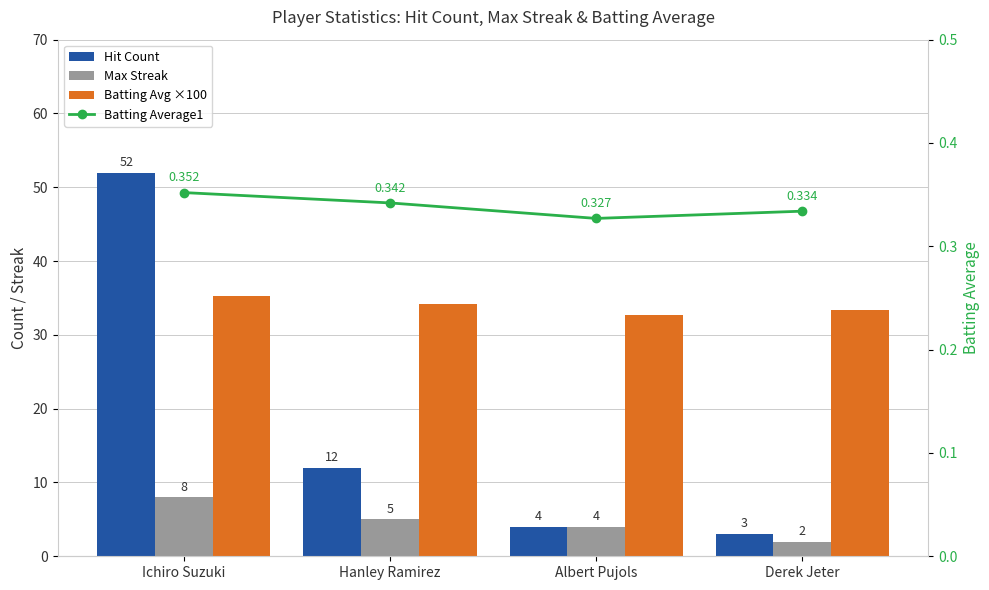

Does the chart contain stacked bars?

No